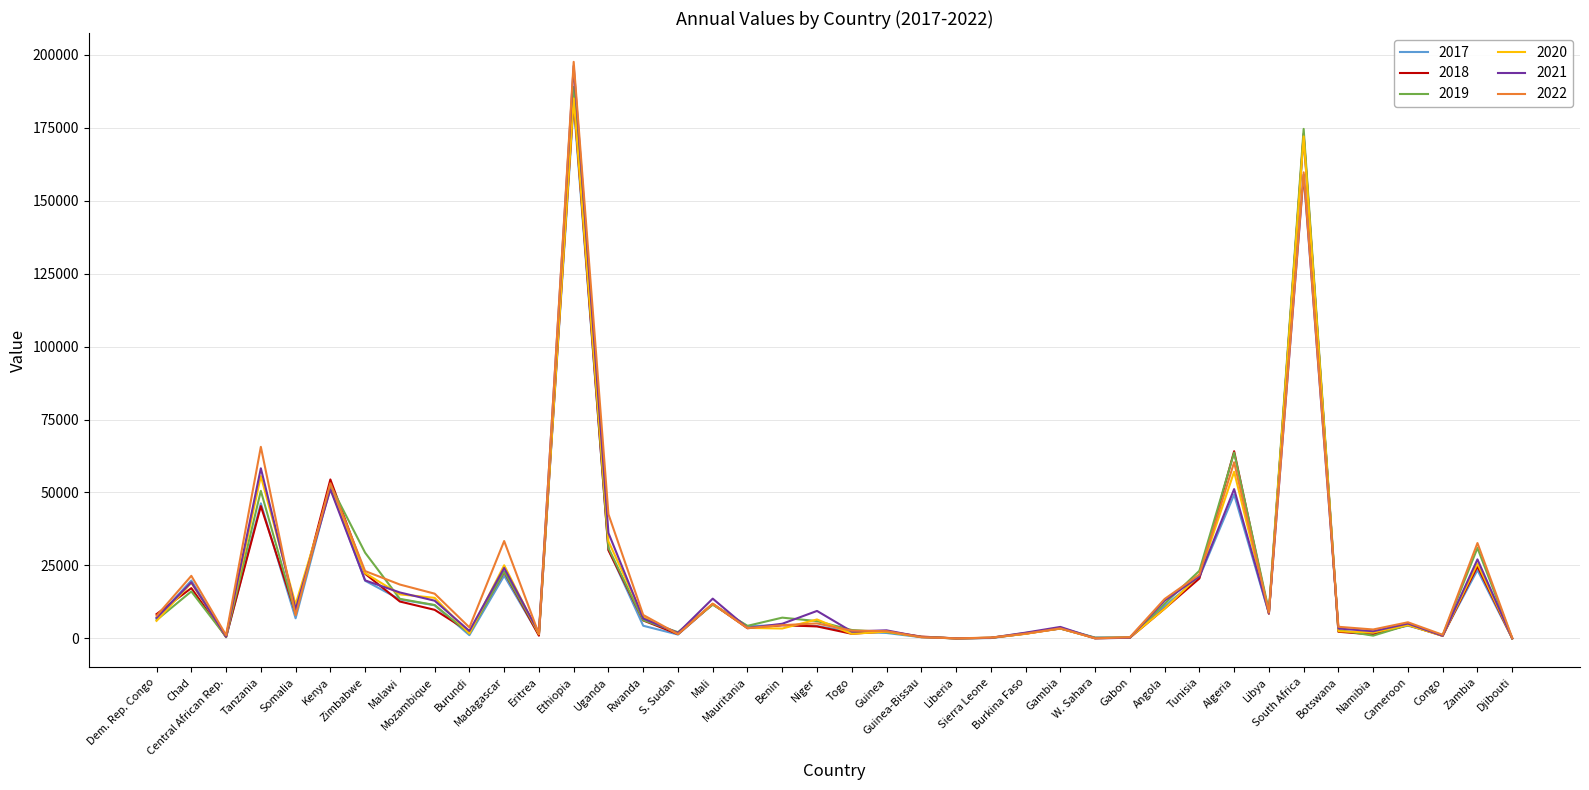

How many series are shown in this chart?

6